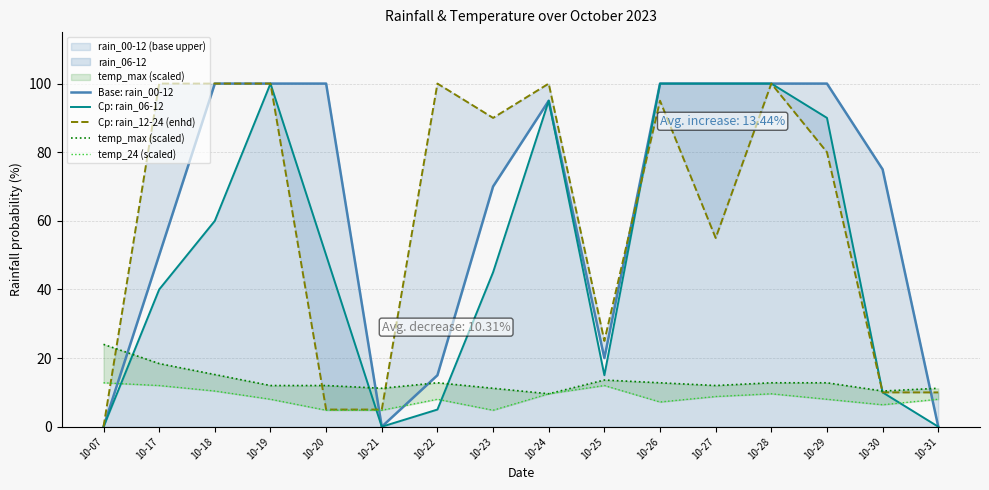

True or false: Cp: rain_12-24 (enhd) has a value of 100.0 at 10-17.

True